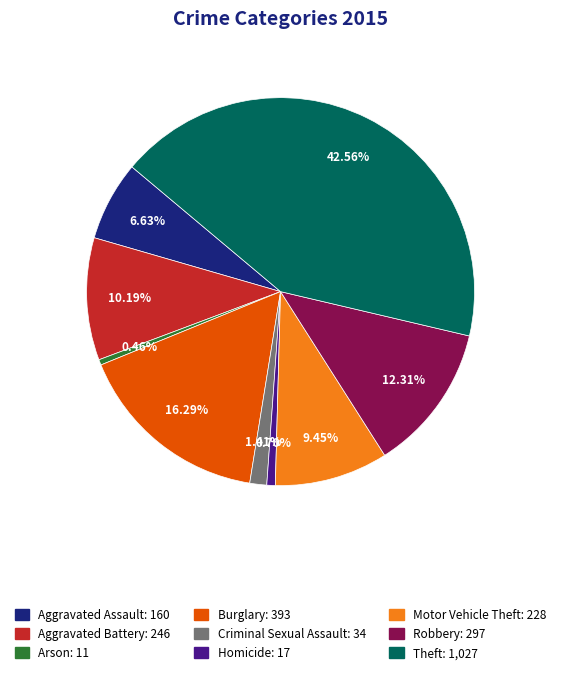

Count the number of slices in the pie.

9